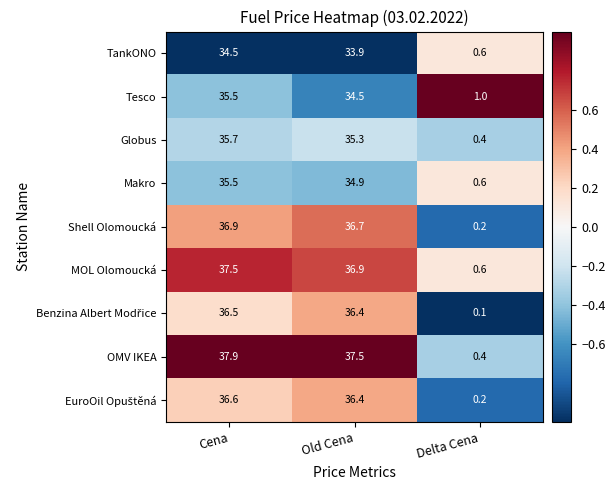

Is it true that Makro equals 58.3 at Cena?

False